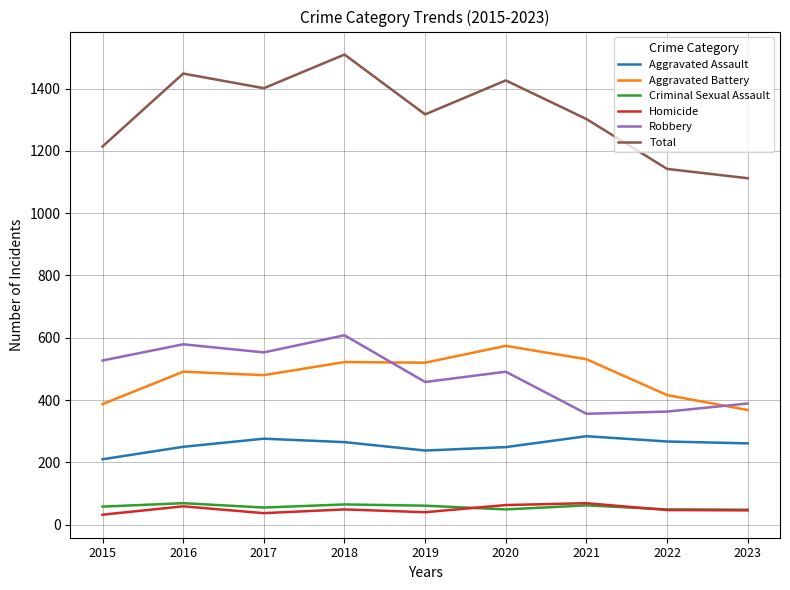

What is the total value across all series at 2017?

2802